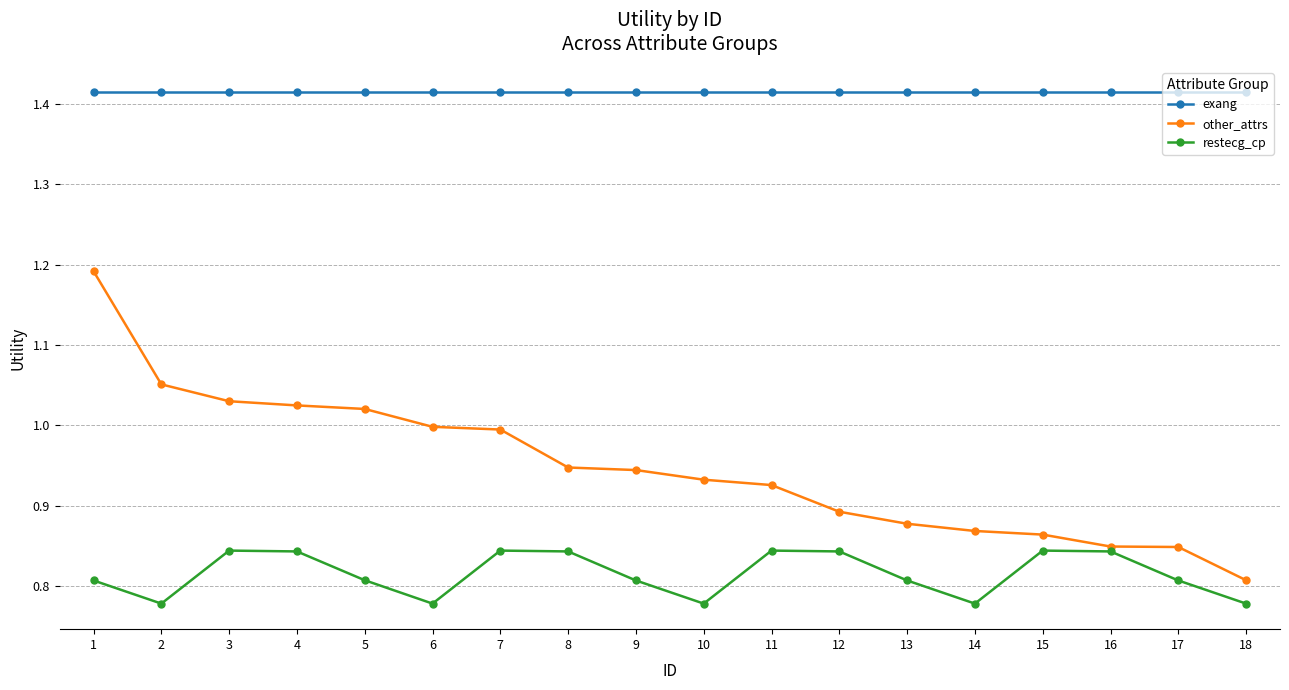

What is the difference between the maximum and minimum values in the restecg_cp series?

0.1